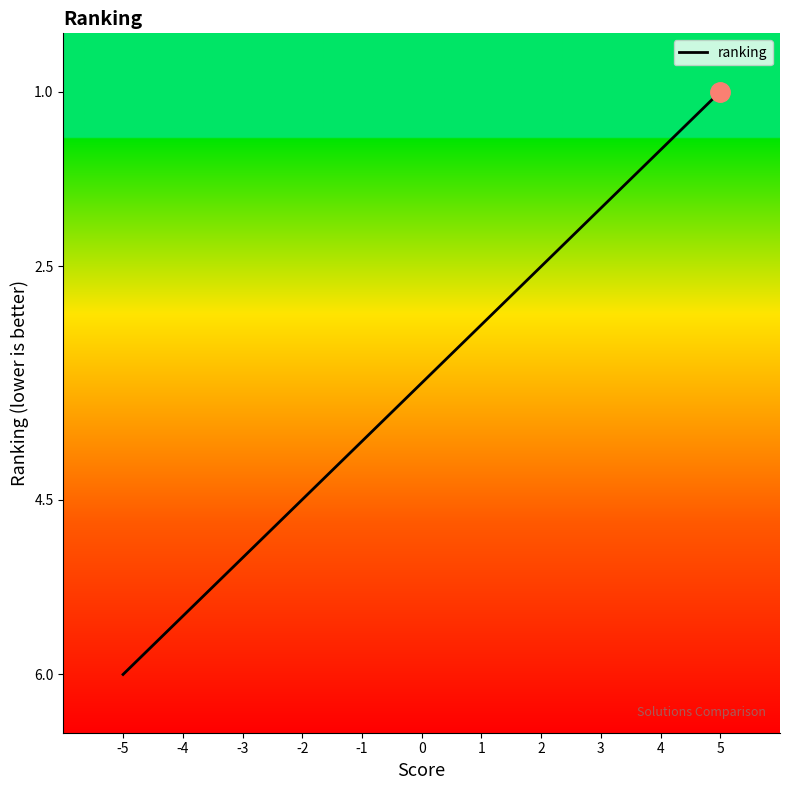

Between 2 and -5, which is larger?

-5